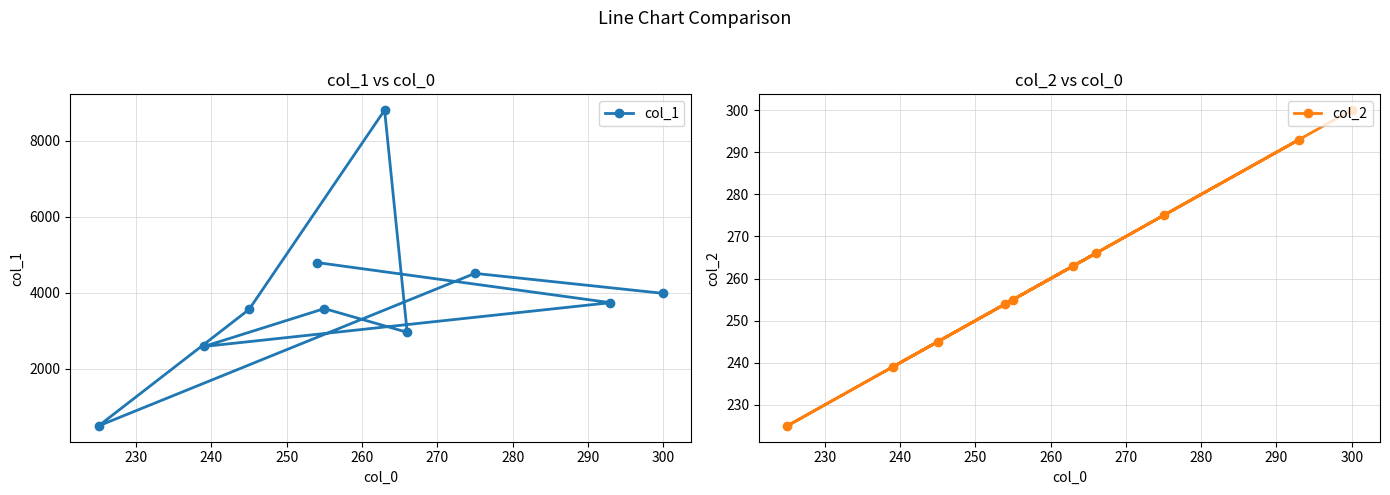

What is the value of the col_1 point at the 1st from the left?

488